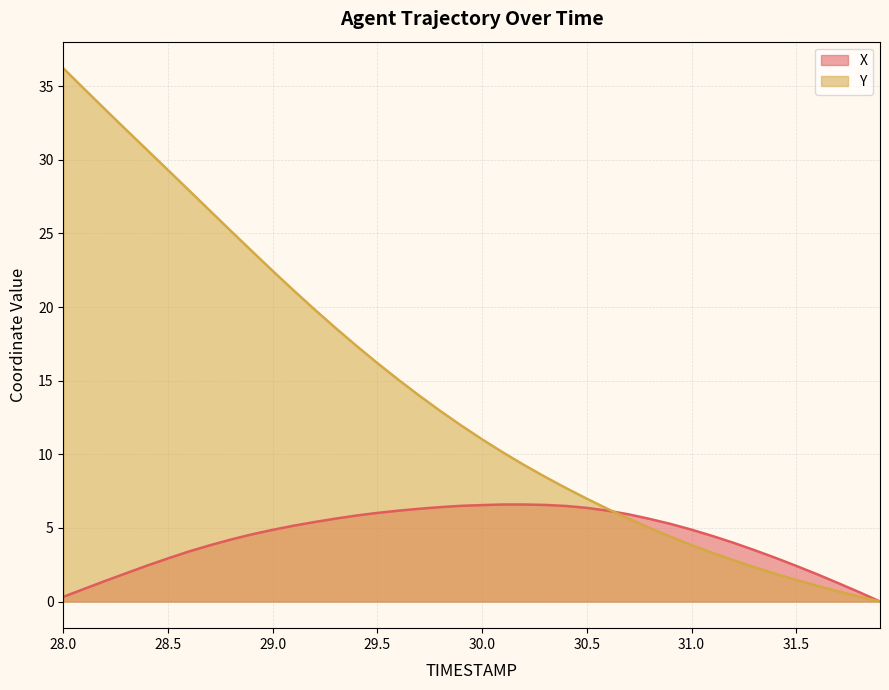

Which series has the largest total across all categories?

Y